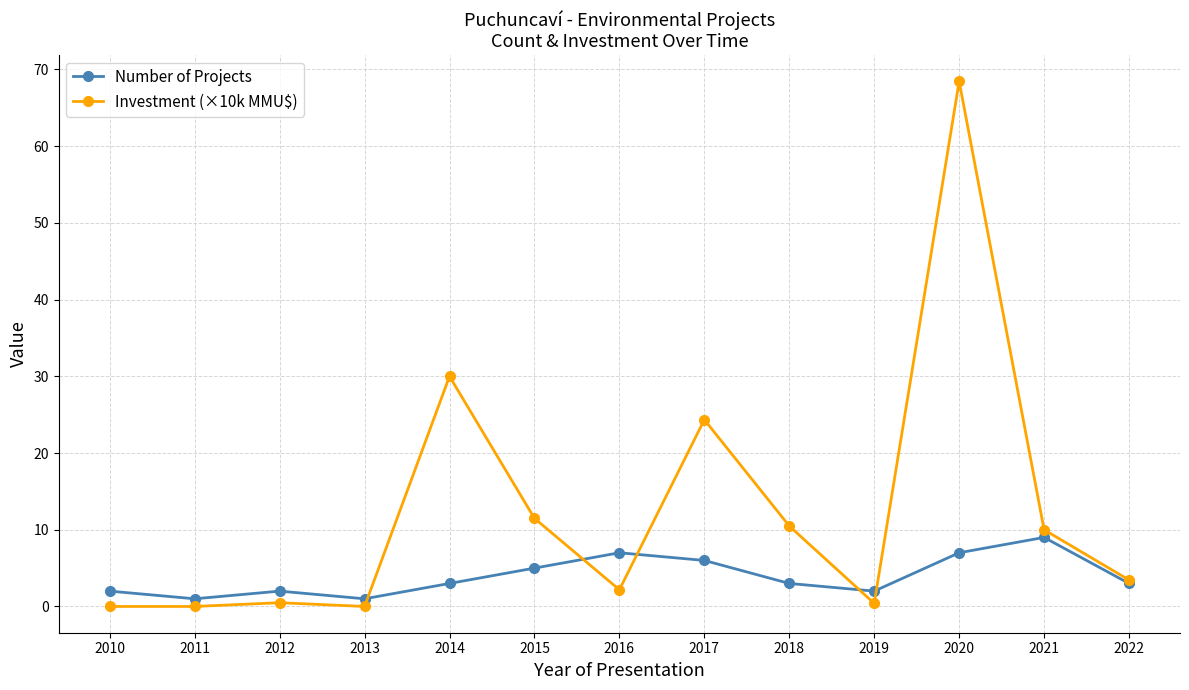

True or false: Investment (×10k MMU$) has more than 1 points higher than both neighbors.

True